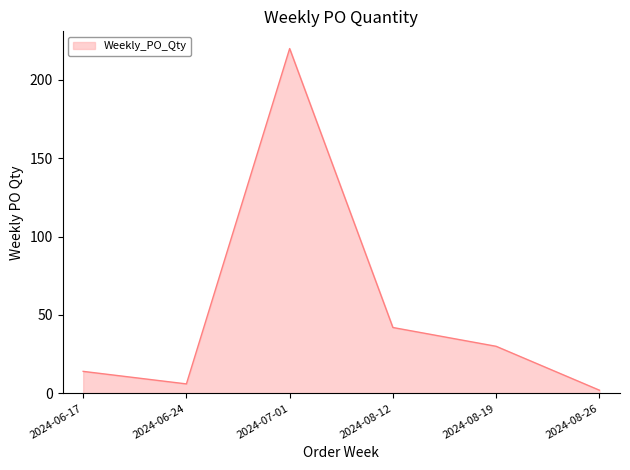

At which label is the value closest to 111?

2024-08-12